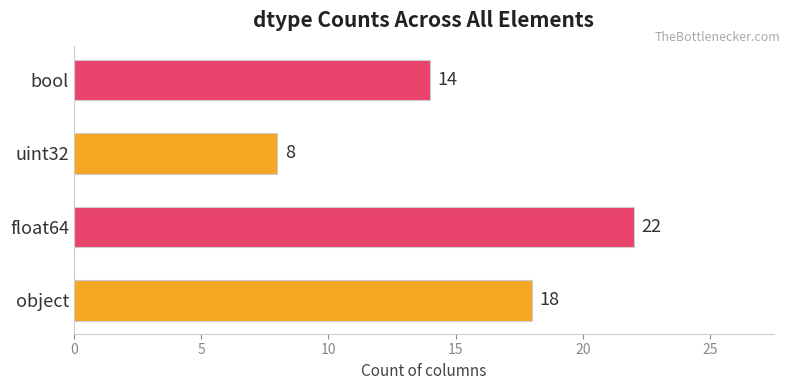

Approximately how many times larger is the value at uint32 compared to bool?

0.6